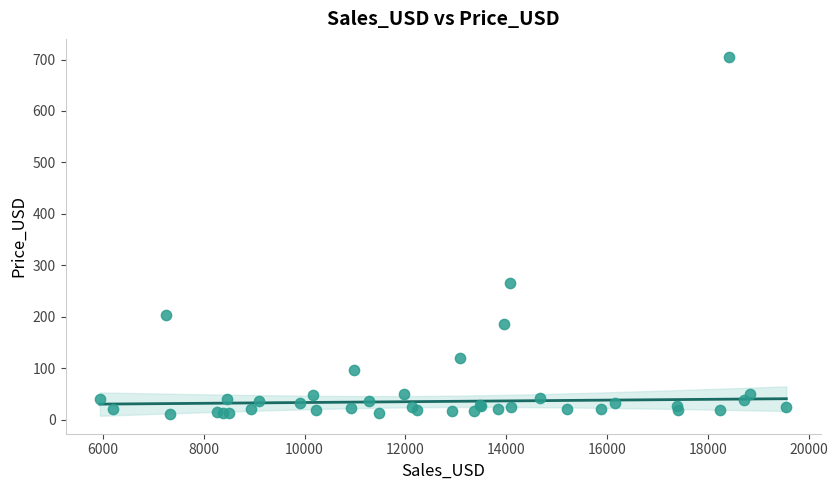

What Y value in the scatter plot is closest to 358?

265.1